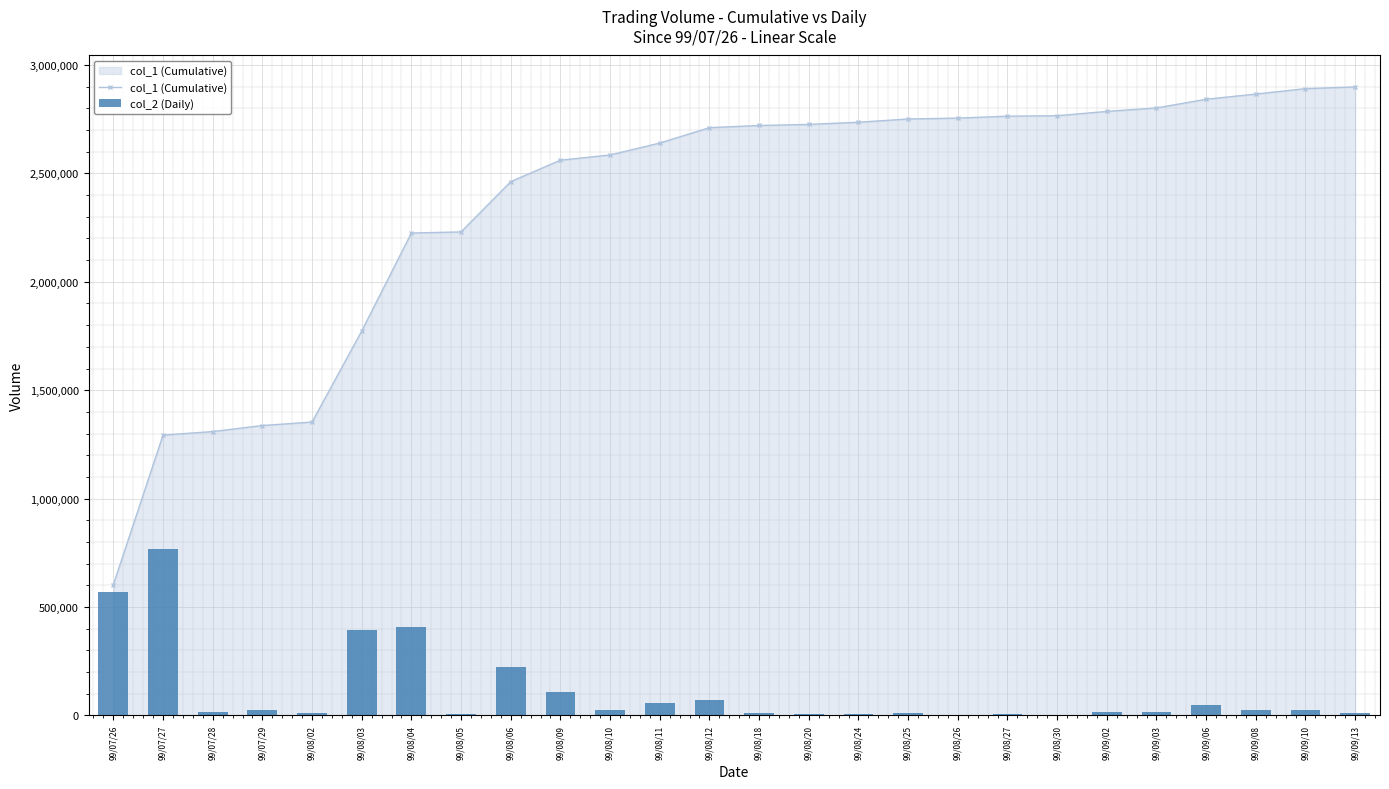

How many data points in col_2 (Daily) are above 23160?

12